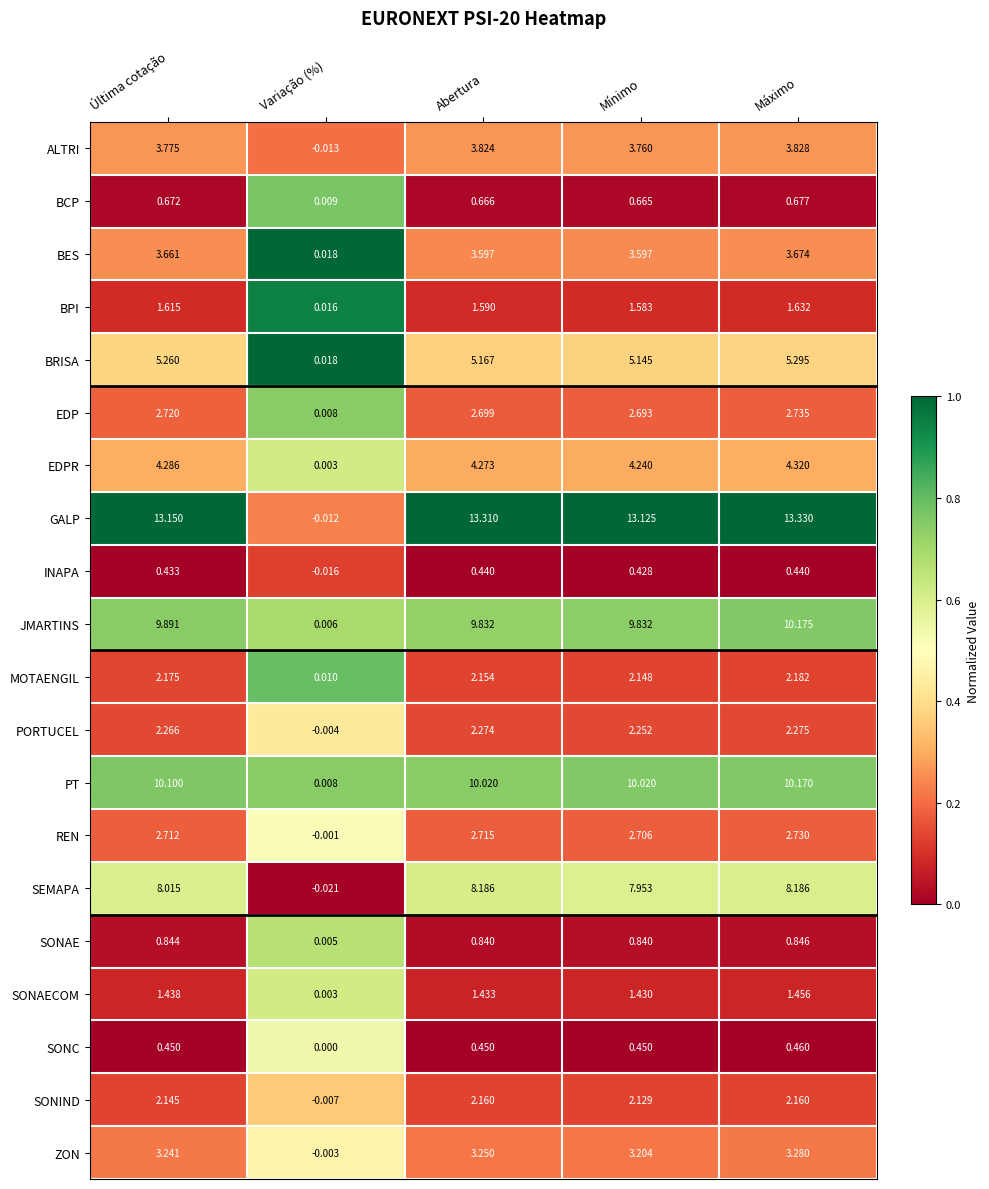

At which category does the chart reach its minimum across all series?

Variação (%)